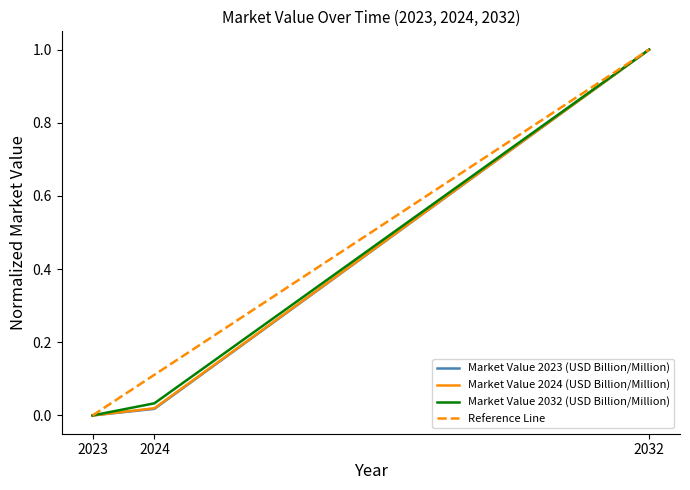

Is the value of Market Value 2032 (USD Billion/Million) at 2023 greater than the value of Market Value 2024 (USD Billion/Million) at 2032?

No